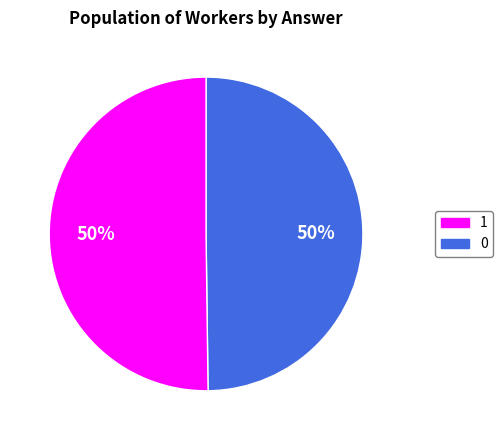

To the nearest percent, what is the average slice percentage?

50%